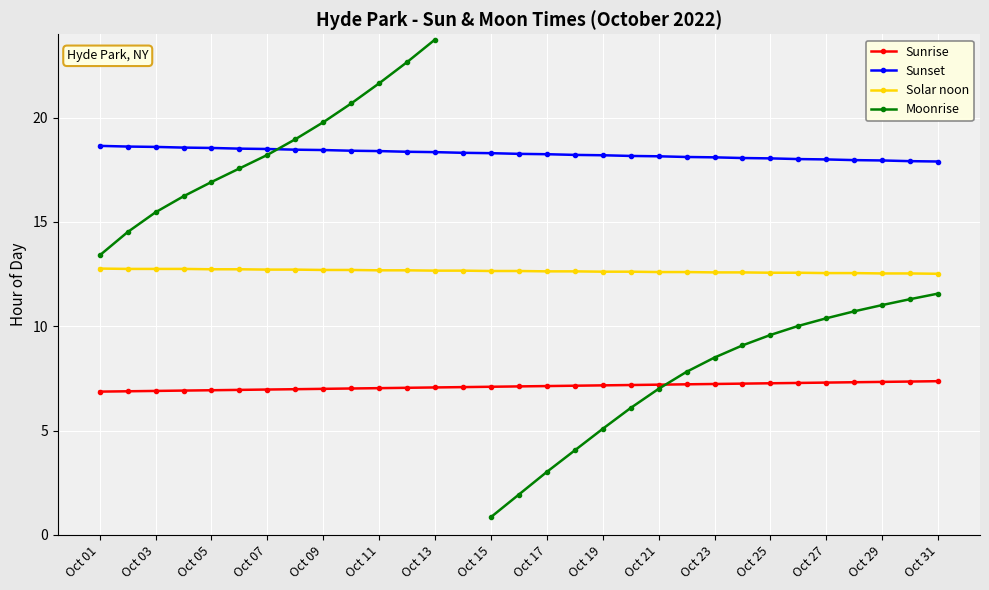

What is the lowest value of the Sunrise series?

6.9